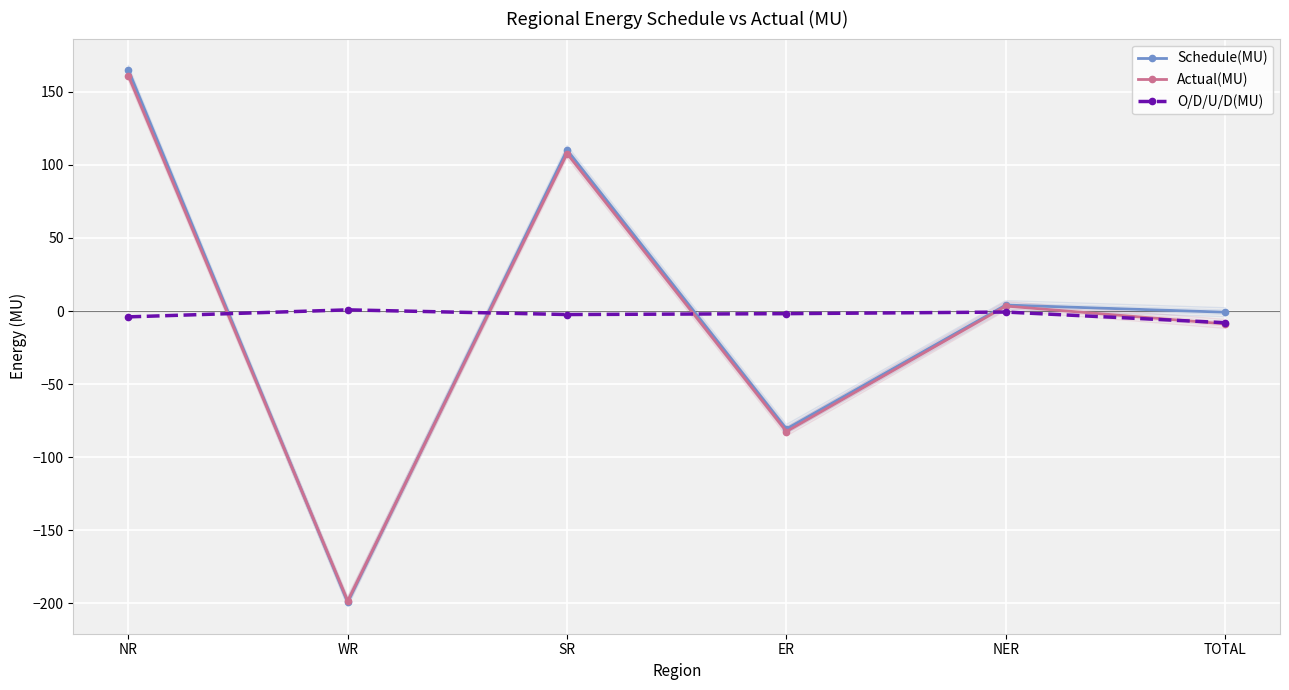

Between which two adjacent categories do O/D/U/D(MU) and Actual(MU) first intersect?

NR and WR